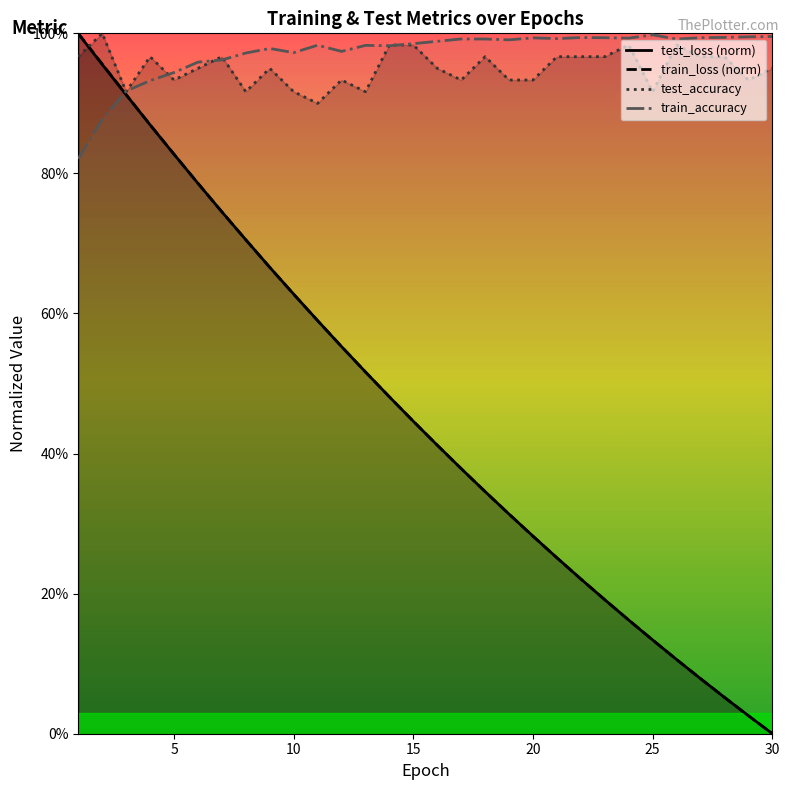

What is the value of the test_accuracy point at the 23rd from the left?

1.0